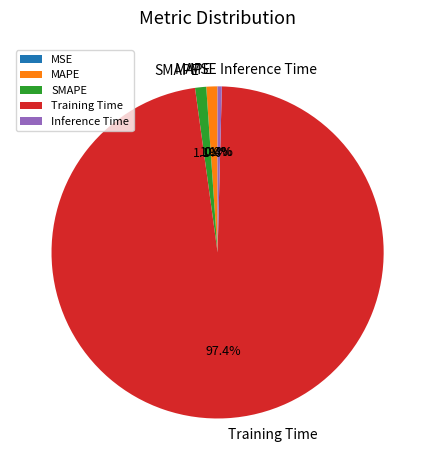

Is it true that MAPE is 13% of the pie?

False